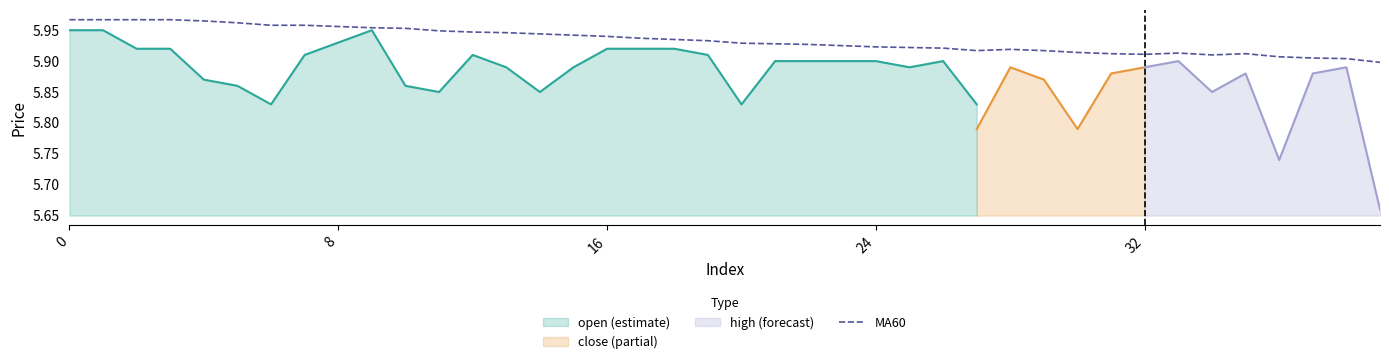

The MA60 series shows 9.0 at 0. True or false?

False